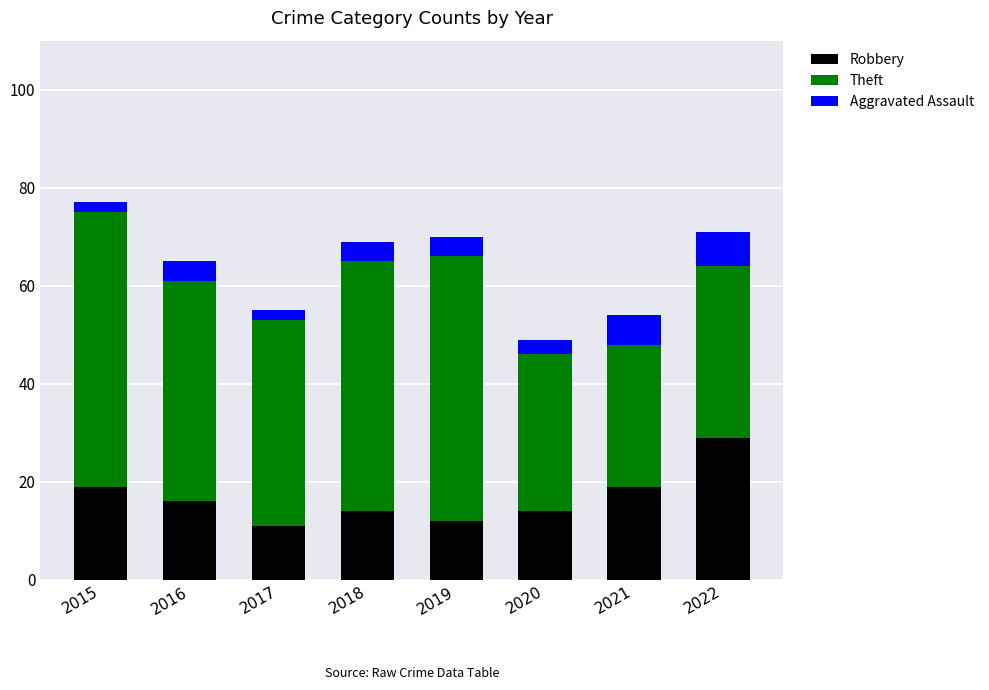

What is the highest value of the Robbery series?

29